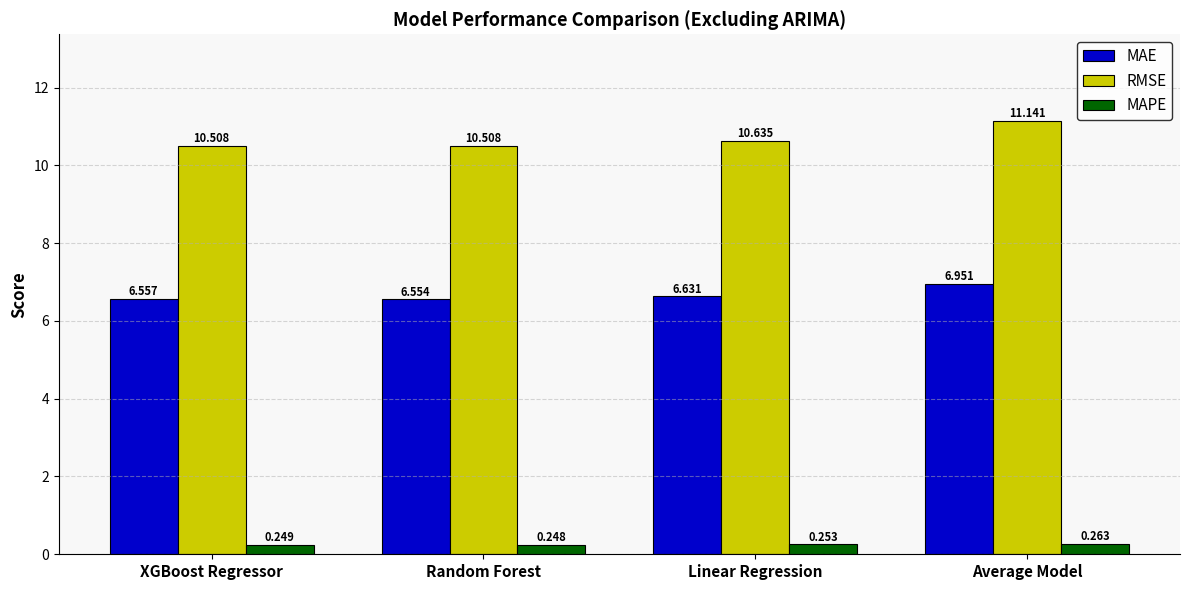

Which series has the largest total across all categories?

RMSE